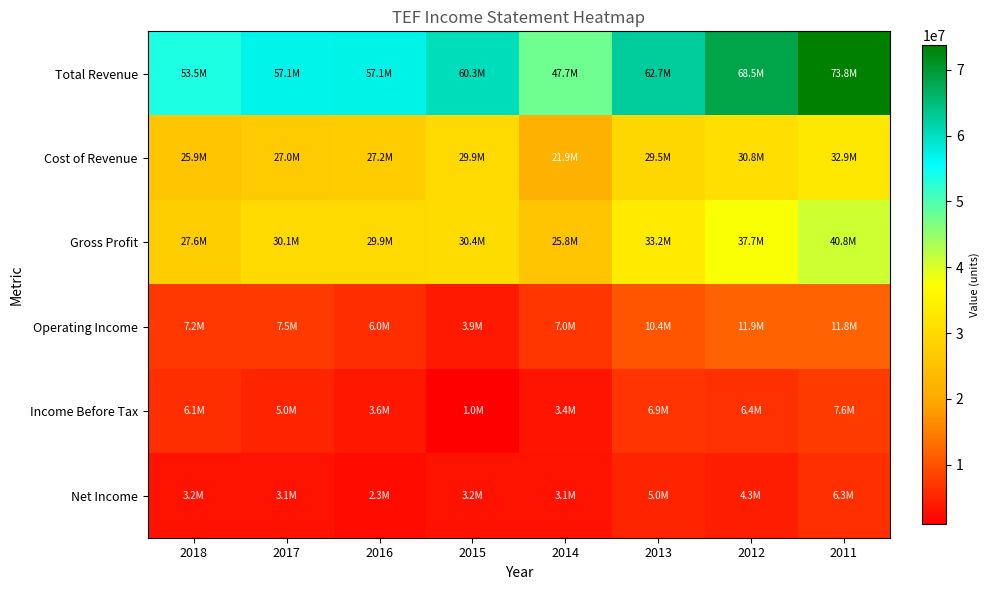

What is the total value across all series at 2016?

126159200